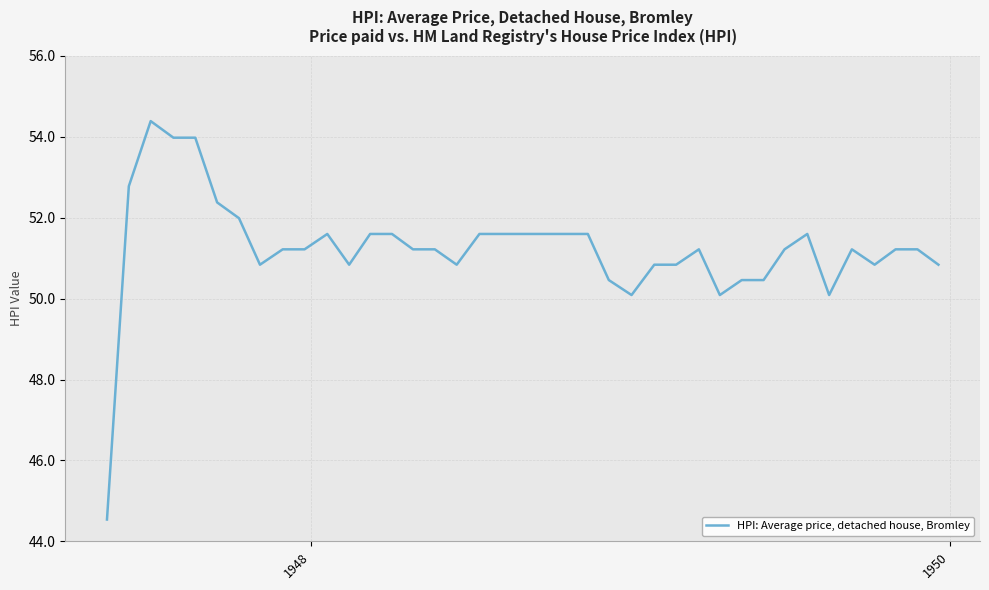

What is the difference between the second highest and minimum values?

9.4